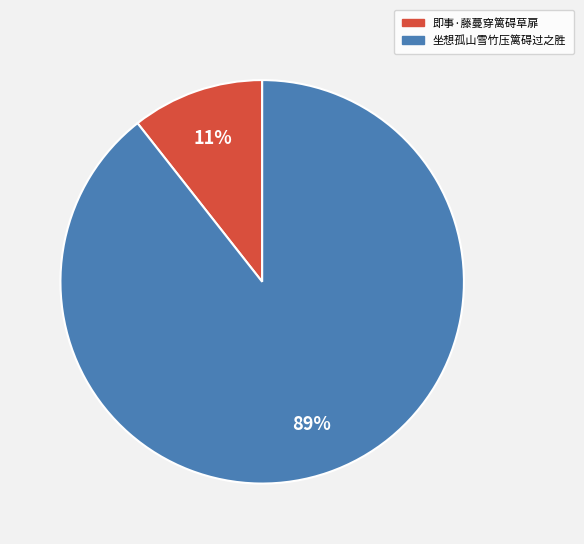

To the nearest percent, what portion does 即事·藤蔓穿篱碍草扉 represent?

11%